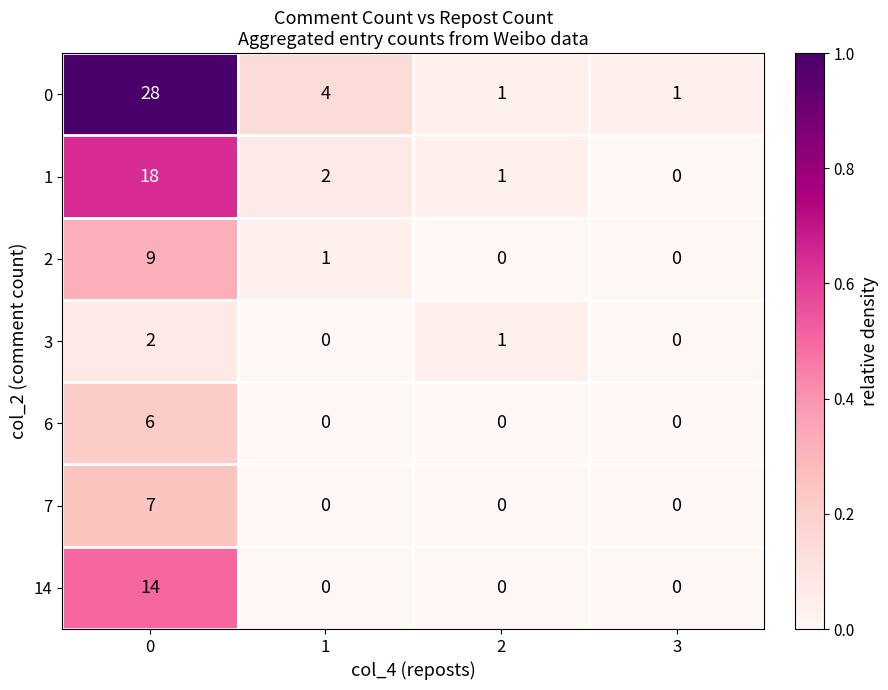

What value does the 2 series have at 0?

9